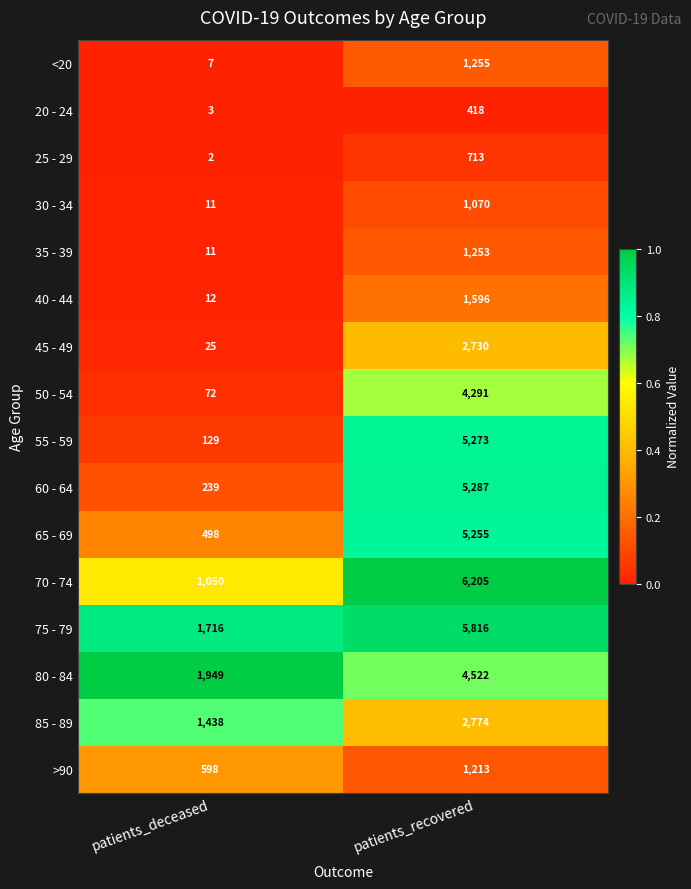

Is the value of 75 - 79 at patients_deceased greater than the value of 20 - 24 at patients_deceased?

Yes